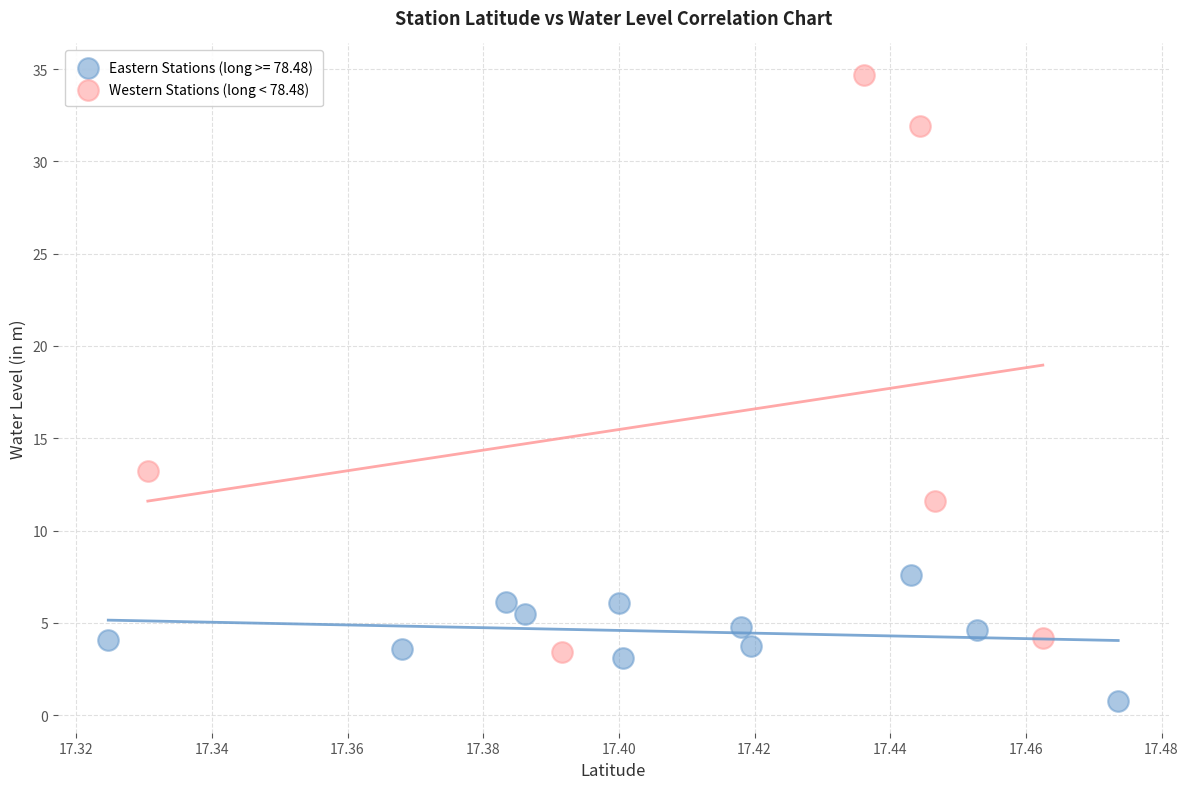

Which series contains the lowest Y value?

Eastern Stations (long >= 78.48)